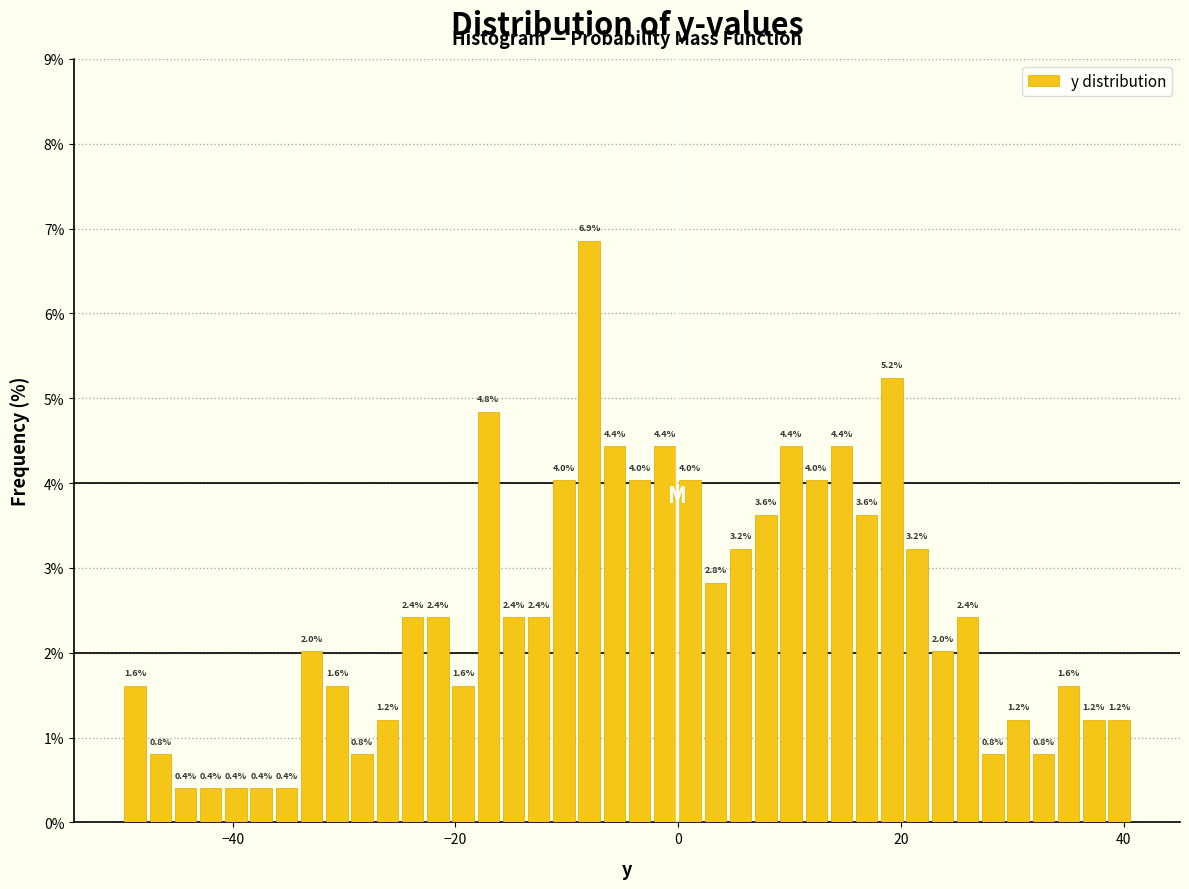

Around what value on the x-axis is the tallest bar? Give the approximate position of its centre, as read against the axis.

-8